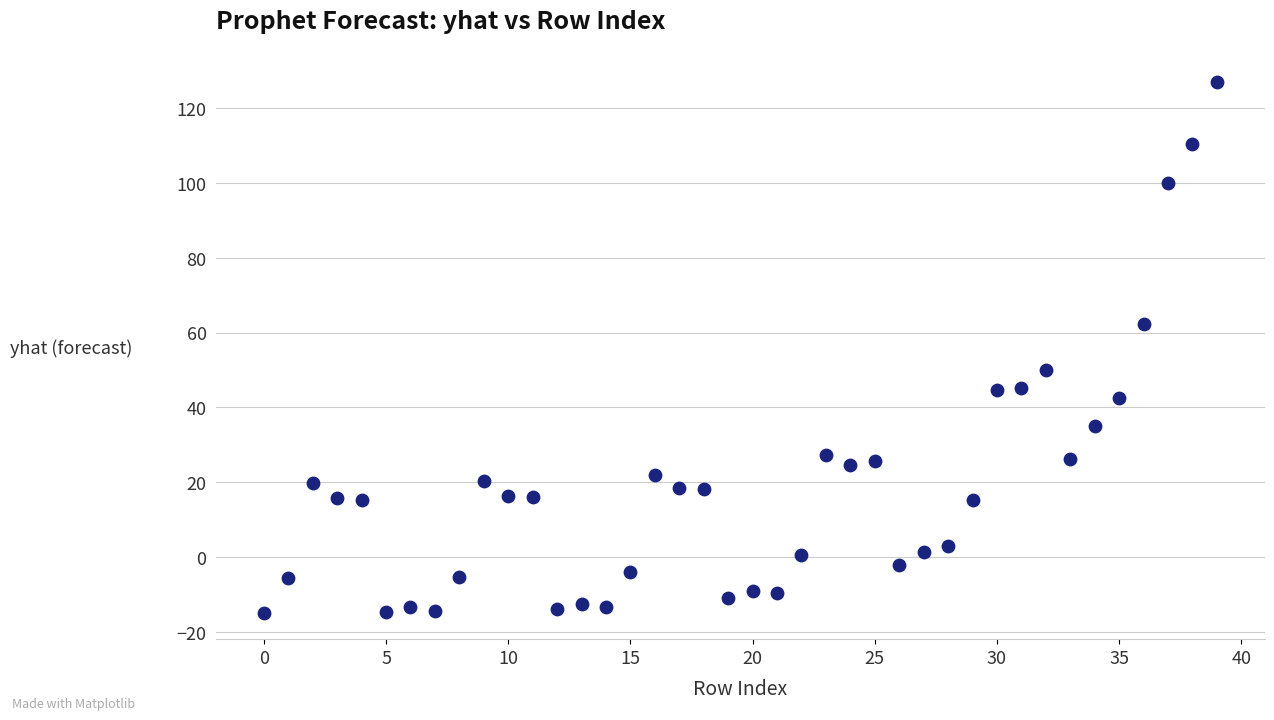

What Y value in the scatter plot is closest to 55?

49.9